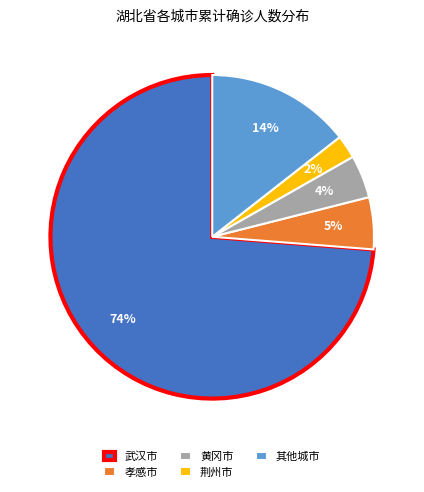

Is the sum of 荆州市 and 孝感市 greater than half?

No